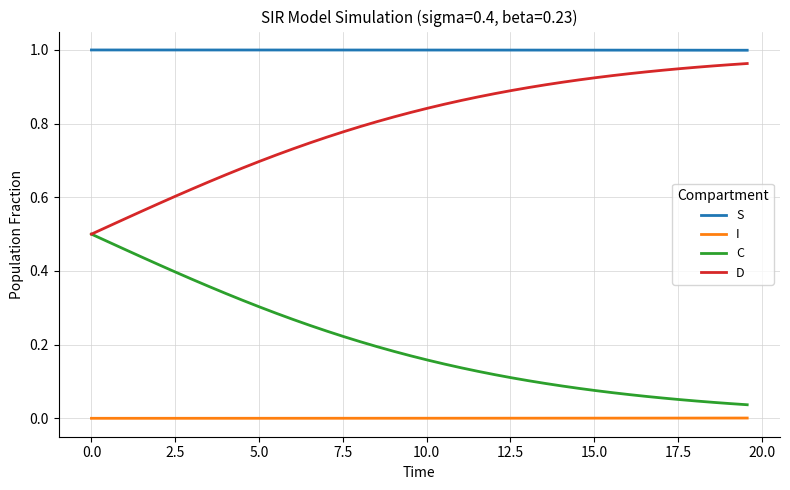

Rank the series by their average value, from lowest to highest.

I, C, D, S